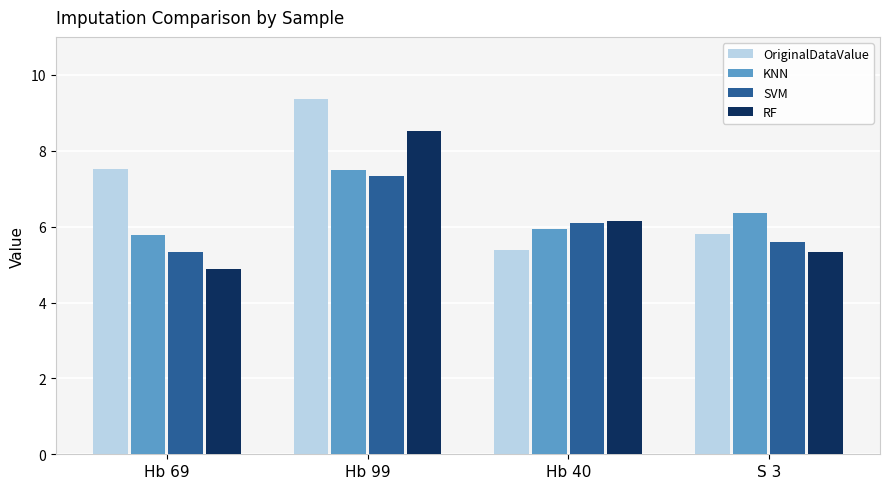

What is the average value of the KNN series?

6.4